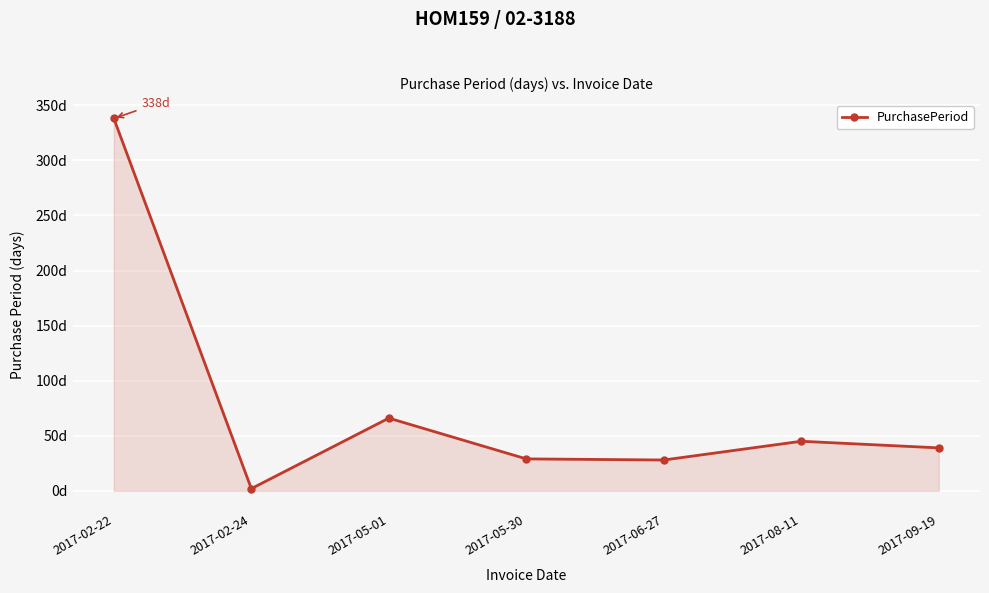

Rank the categories by value from highest to lowest.

2017-02-22, 2017-05-01, 2017-08-11, 2017-09-19, 2017-05-30, 2017-06-27, 2017-02-24